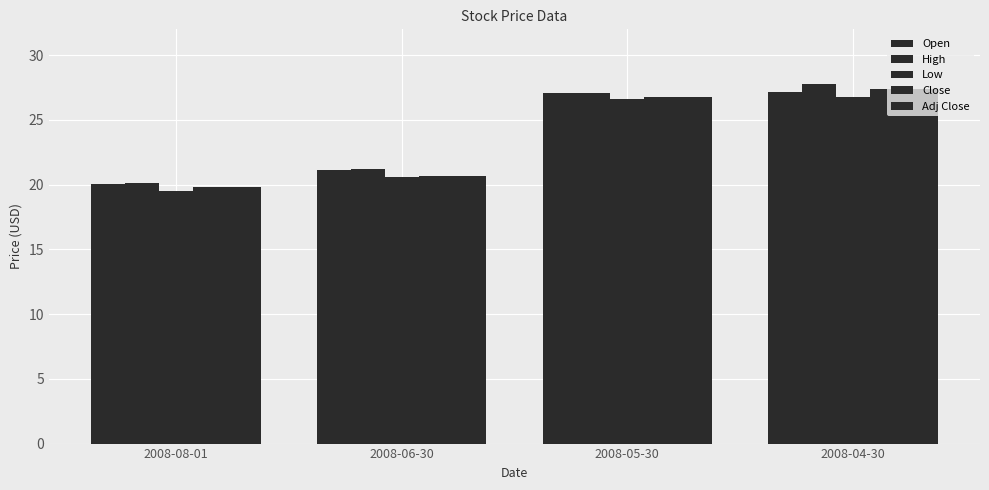

What is the average value of the Adj Close series?

23.7